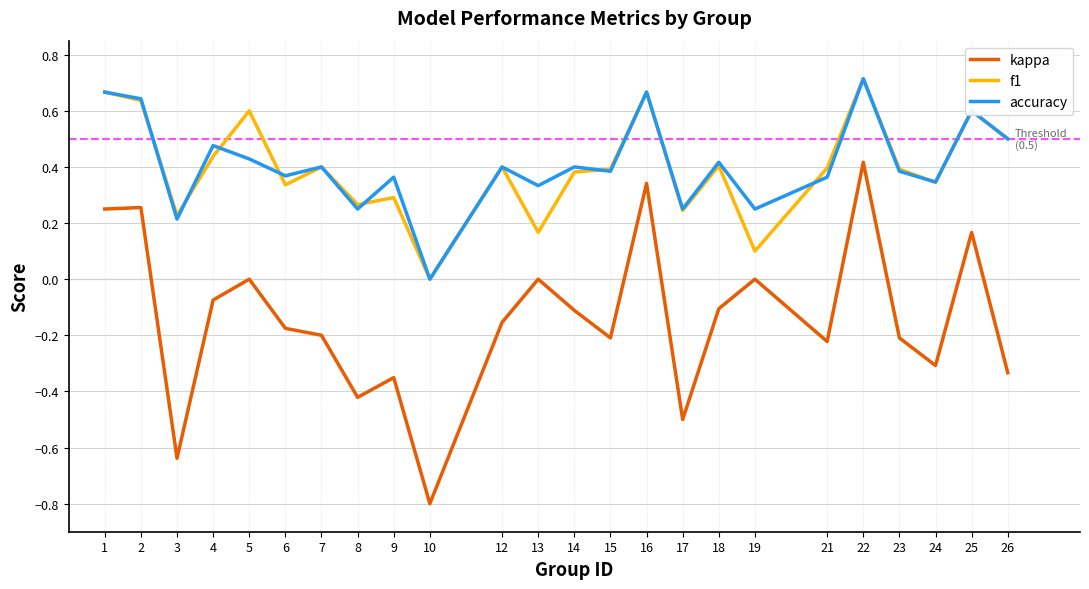

Which label corresponds to the largest value in the chart?

22